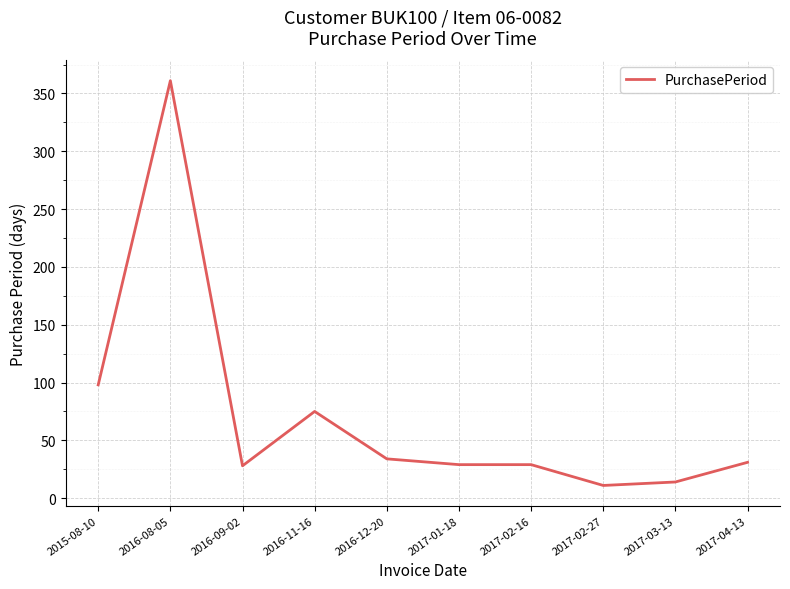

What is the difference between the values at 2015-08-10 and 2016-08-05?

263